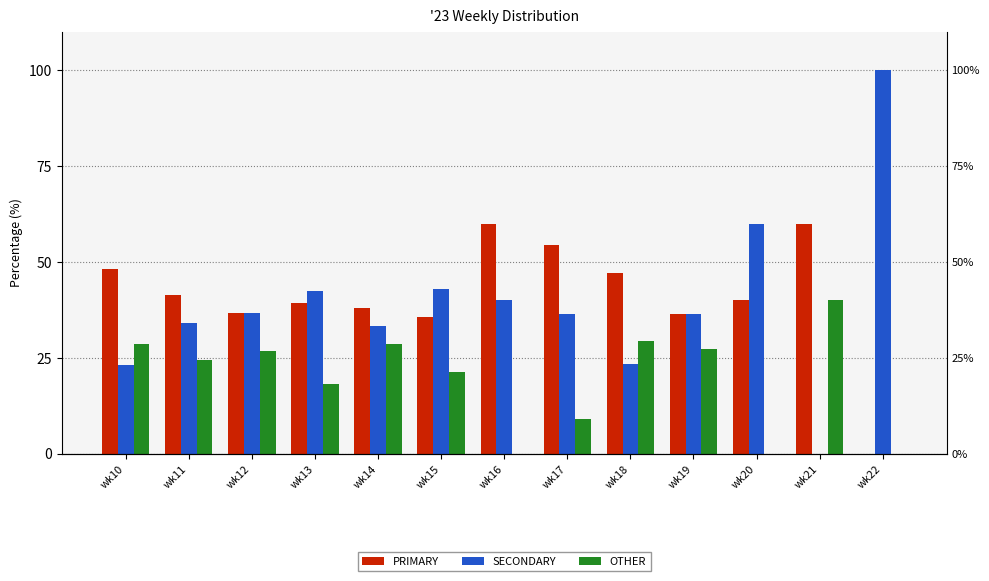

Reading left to right, list all the values displayed in this chart.

PRIMARY: 48.2	41.5	36.6	39.4	38.1	35.7	60.0	54.5	47.1	36.4	40.0	60.0	0.0
SECONDARY: 23.2	34.1	36.6	42.4	33.3	42.9	40.0	36.4	23.5	36.4	60.0	0.0	100.0
OTHER: 28.6	24.4	26.8	18.2	28.6	21.4	0.0	9.1	29.4	27.3	0.0	40.0	0.0